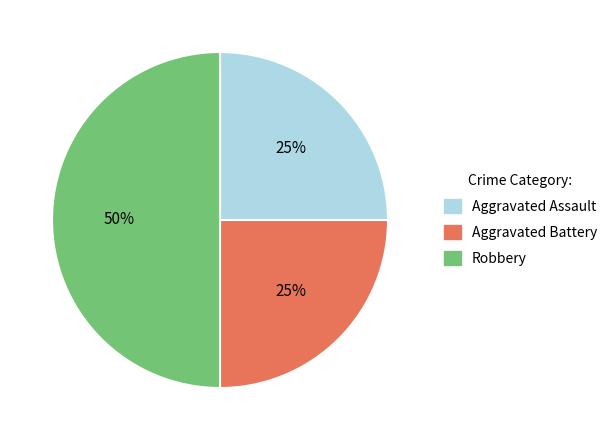

What percentage is the Robbery slice, to the nearest percent?

50%